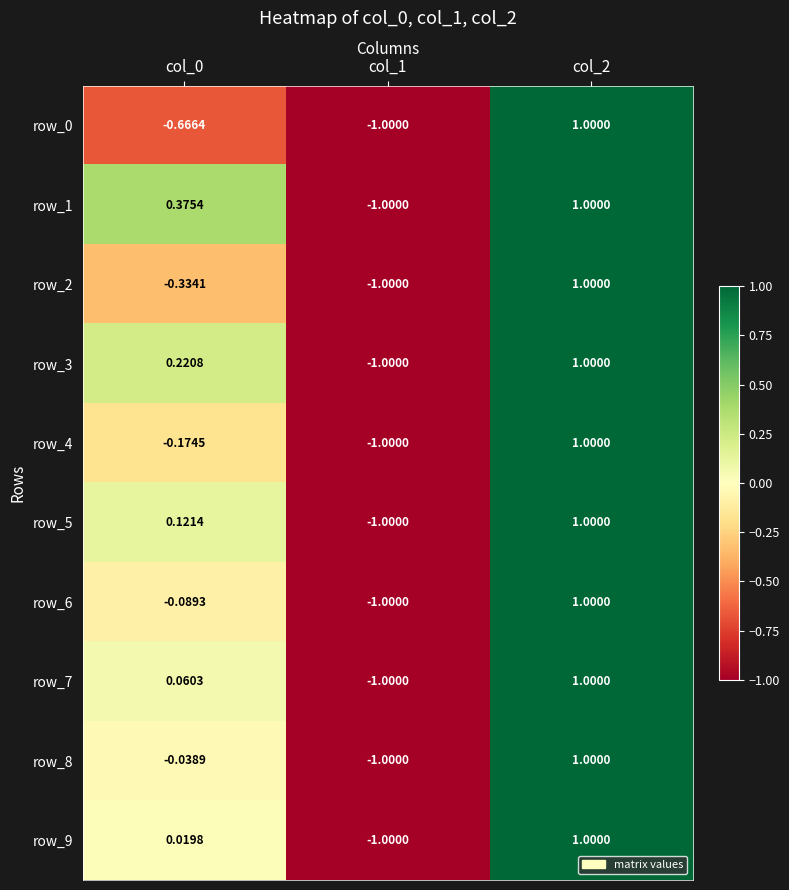

Is the value of row_8 at col_2 greater than the value of row_7 at col_1?

Yes